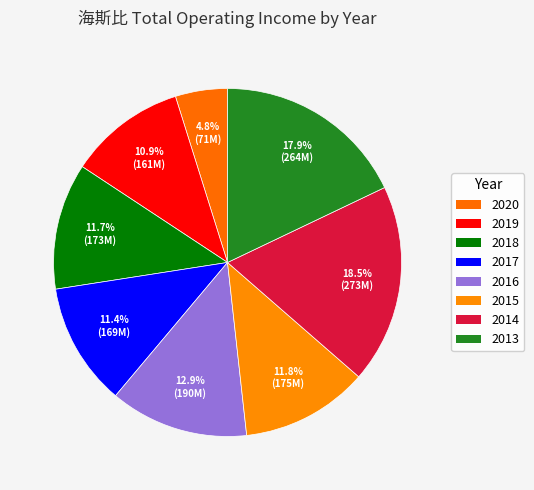

Rank the categories by value from lowest to highest.

2020, 2019, 2017, 2018, 2015, 2016, 2013, 2014